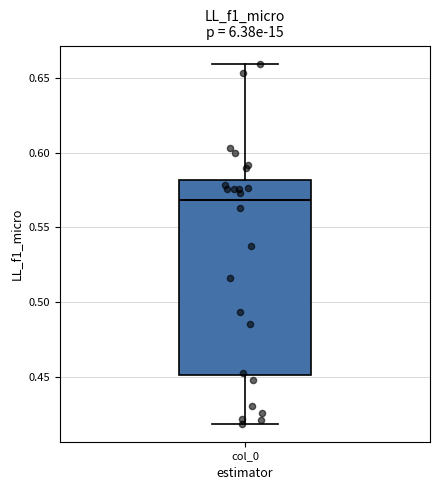

Read this box plot against the y-axis: the position of the median line, the range covered by the box, and the ends of both whiskers. The values are not printed on the chart, so give them approximately, as read against the axis.

median 0.57, box 0.45 to 0.58, whiskers 0.42 to 0.66